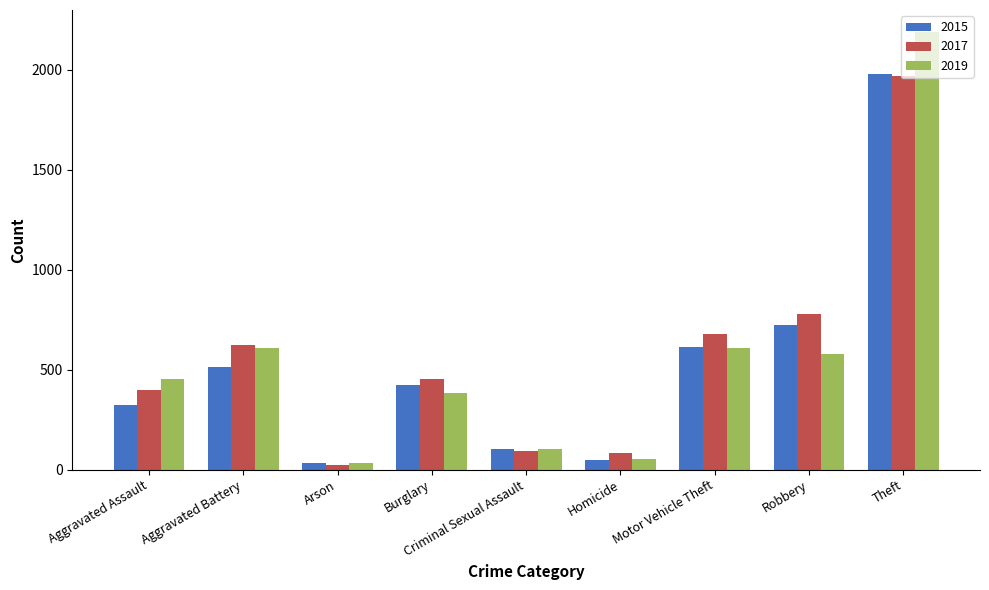

What is the spread (max minus min) of values at Aggravated Assault?

129